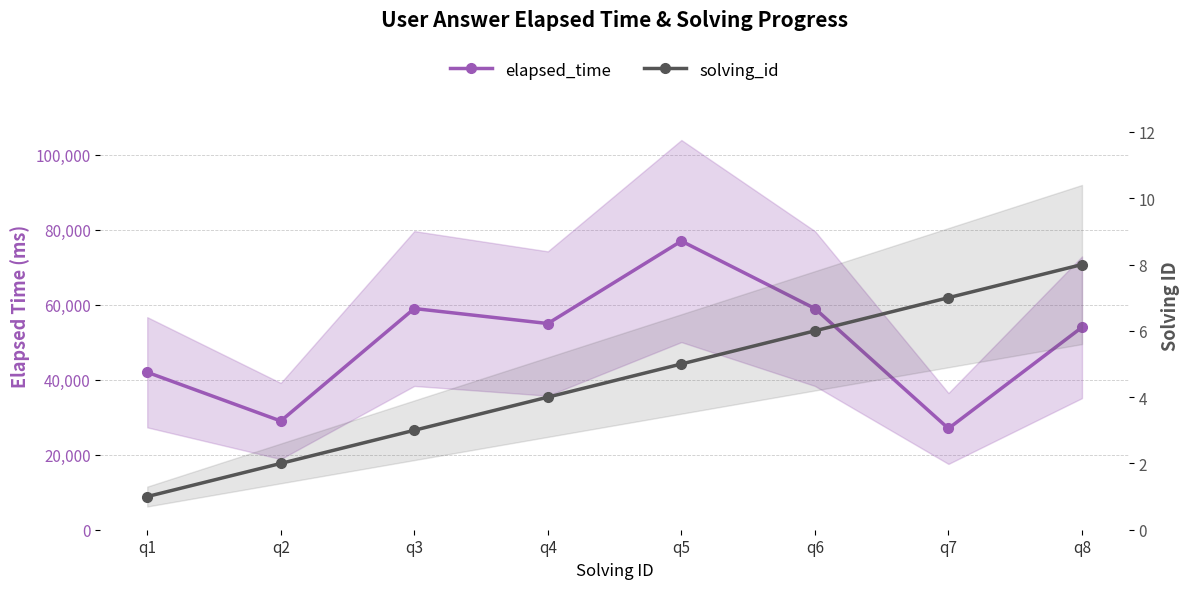

How many lines are shown in the chart?

2